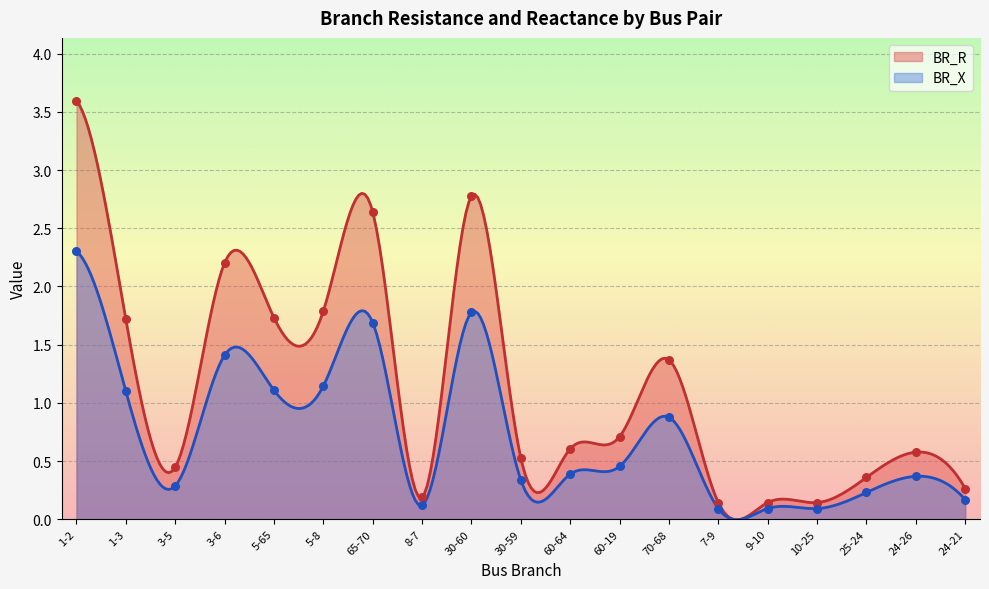

Which series has the largest total across all categories?

BR_R